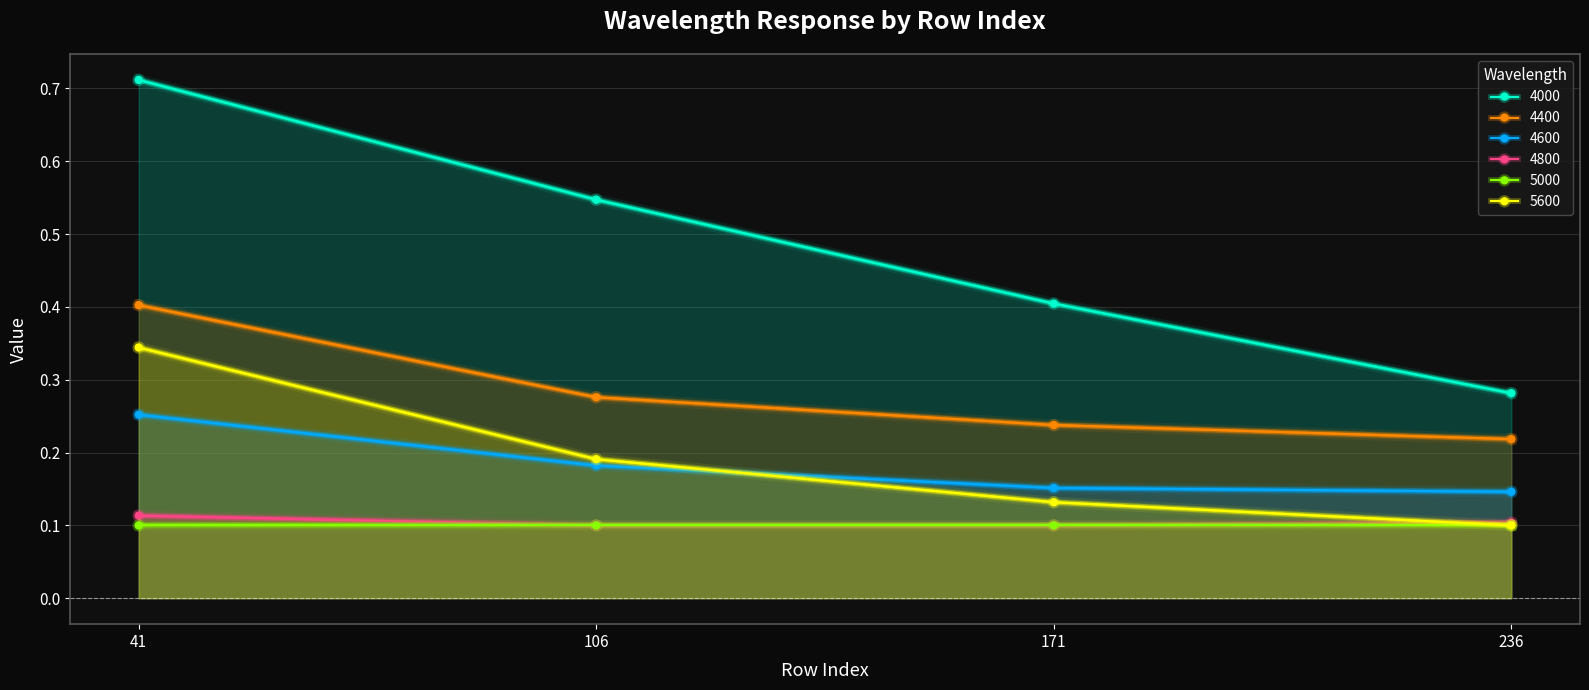

The value of 4000 at 236 is 0.3. True or false?

True